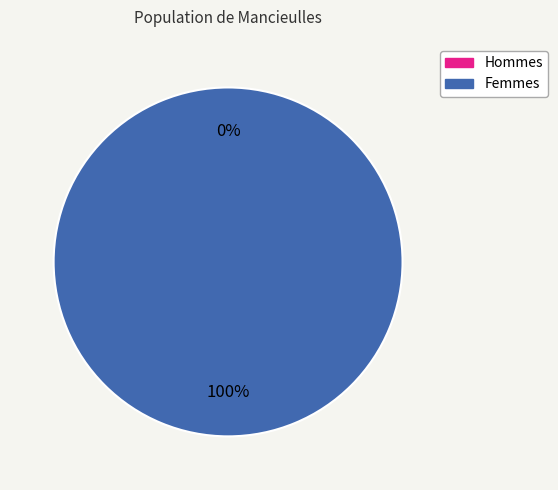

How many slices are in this pie chart?

2